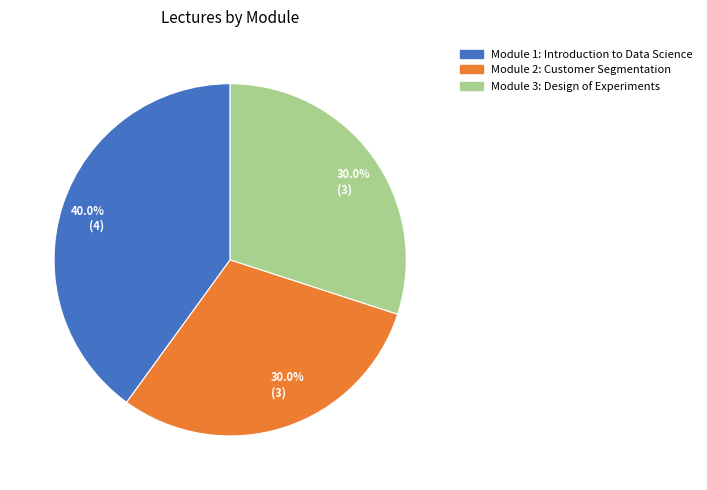

Which category has the biggest portion of the pie?

Module 1: Introduction to Data Science